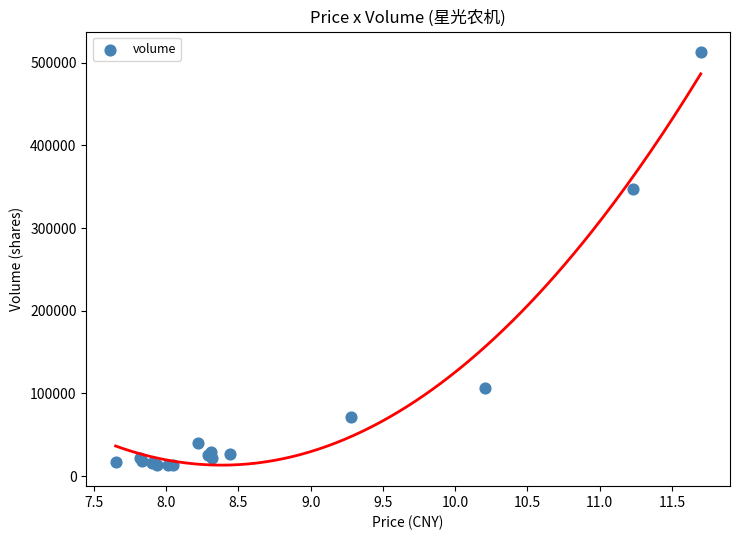

What Y value in the scatter plot is closest to 262669?

347321